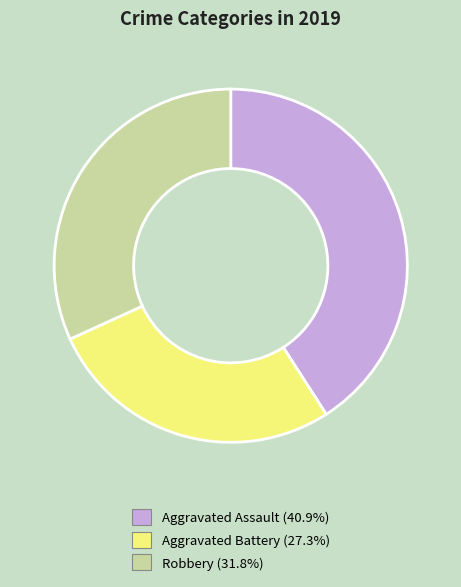

Which slice is the smallest?

Aggravated Battery